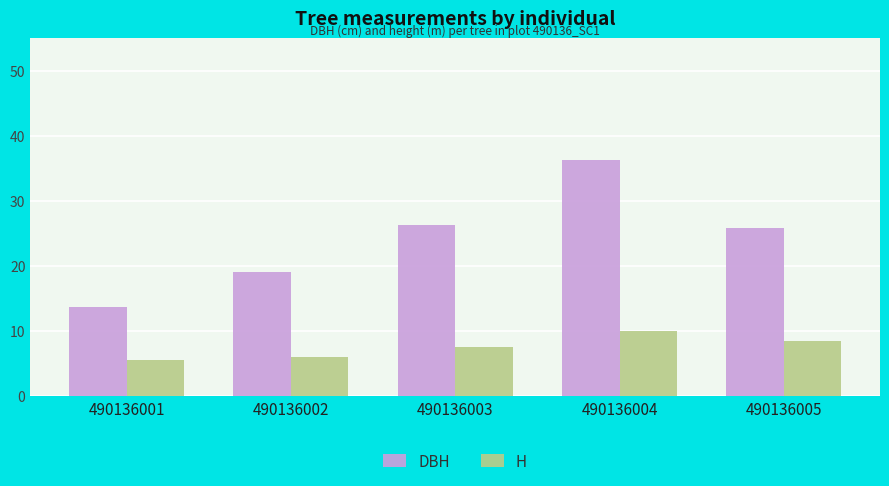

At which category is the sum across all series the highest?

490136004